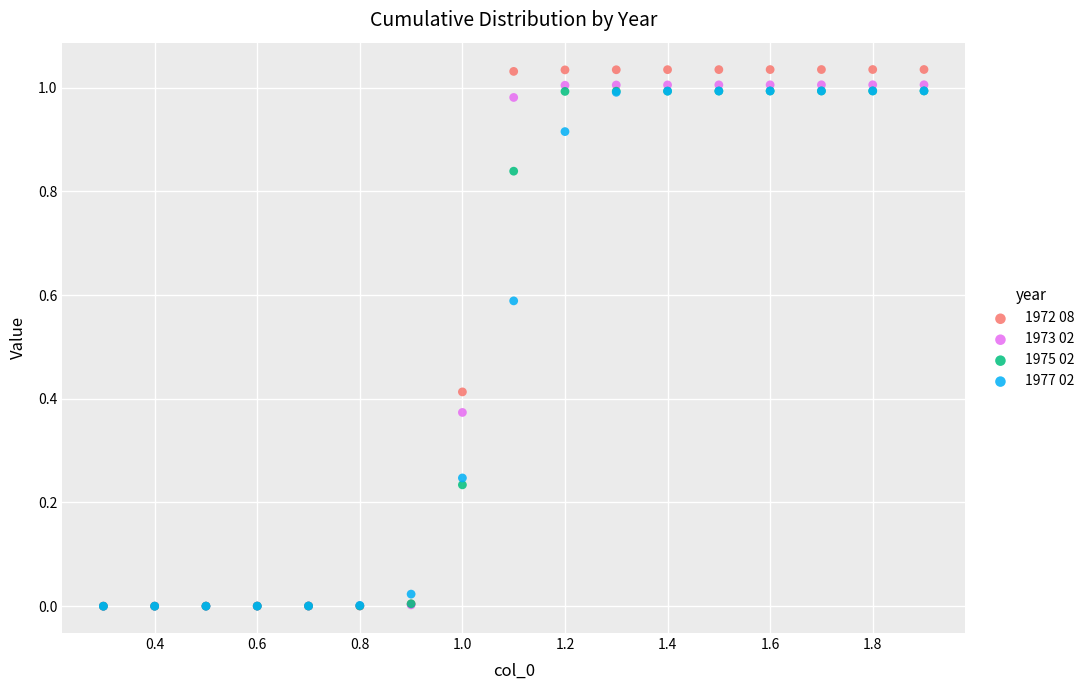

Which series contains the highest Y value?

1972 08